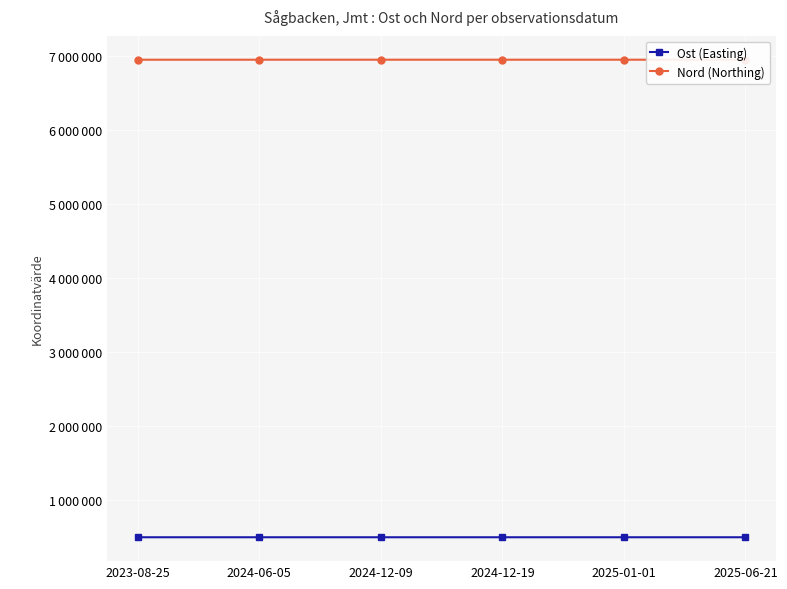

Which has a higher value, 2025-06-21 or 2024-12-19?

2024-12-19